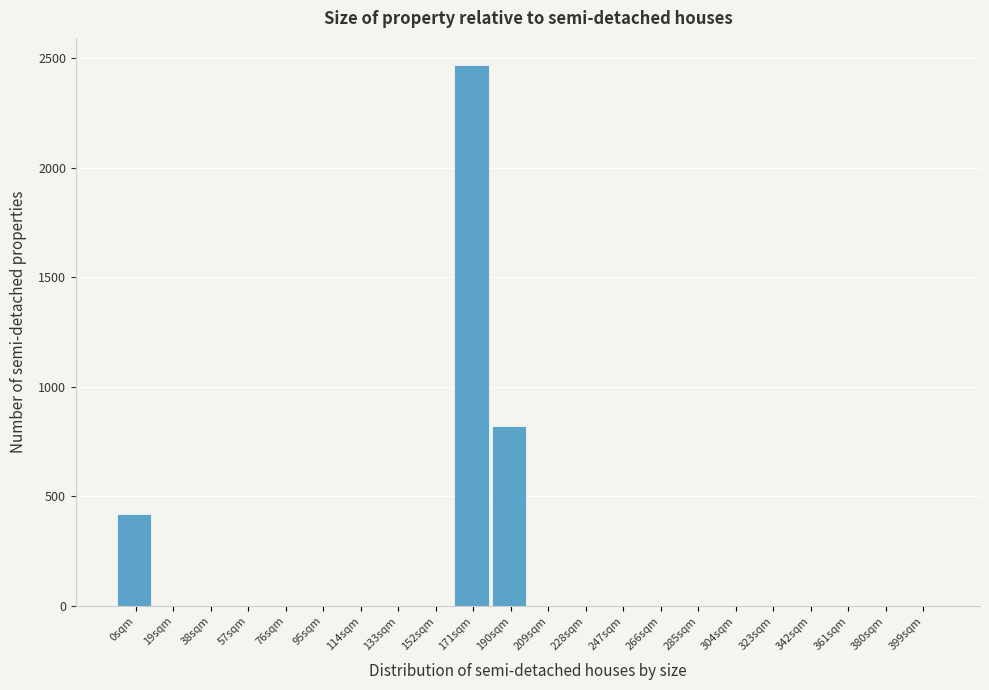

Reading right to left, extract all data points from this chart.

399sqm=0	380sqm=0	361sqm=0	342sqm=0	323sqm=0	304sqm=0	285sqm=0	266sqm=0	247sqm=0	228sqm=0	209sqm=0	190sqm=821	171sqm=2468	152sqm=0	133sqm=0	114sqm=0	95sqm=0	76sqm=0	57sqm=0	38sqm=0	19sqm=0	0sqm=420